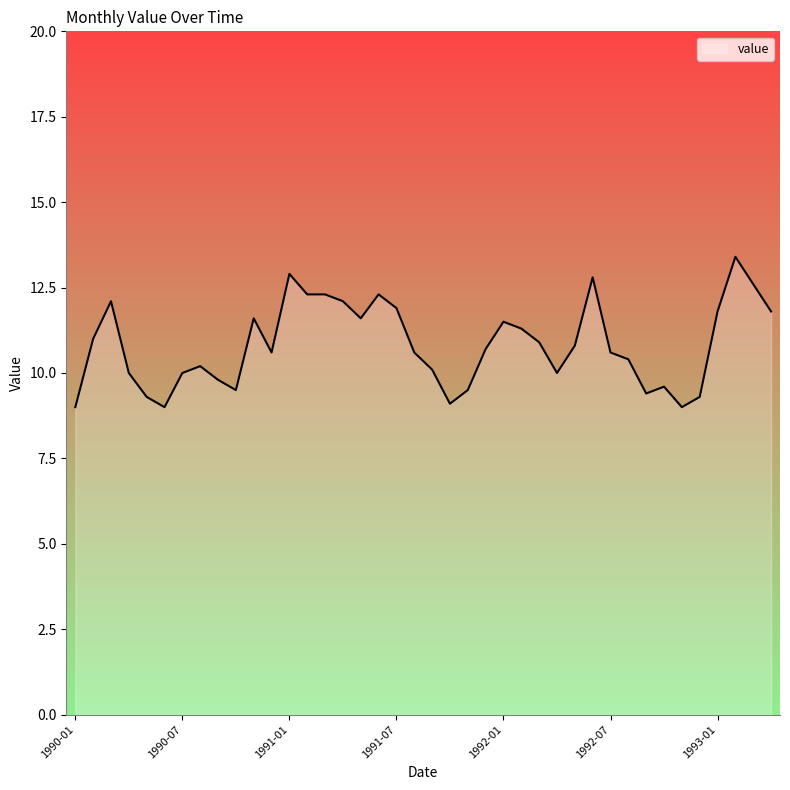

What is the difference between the maximum and minimum values?

4.4